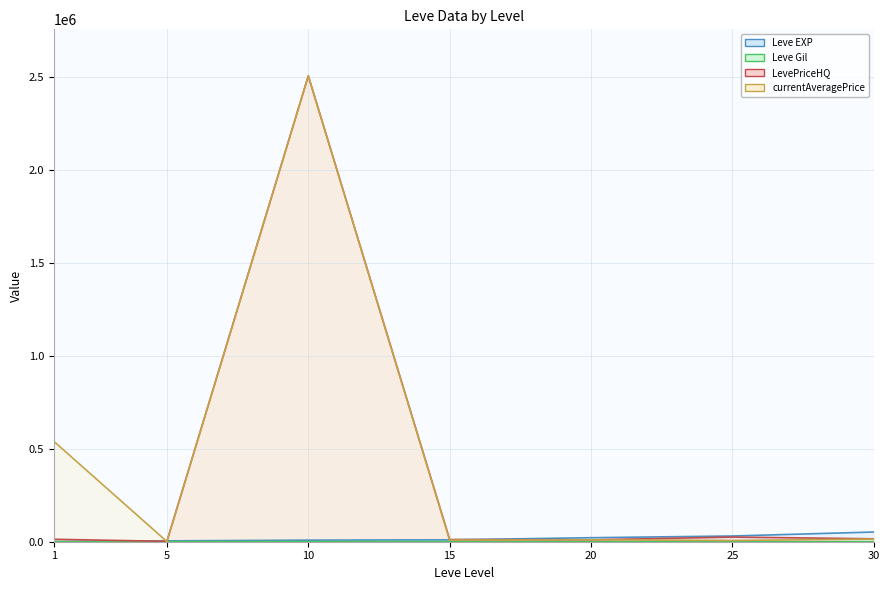

Rank the categories by Leve Gil value from lowest to highest.

1, 20, 30, 25, 5, 15, 10